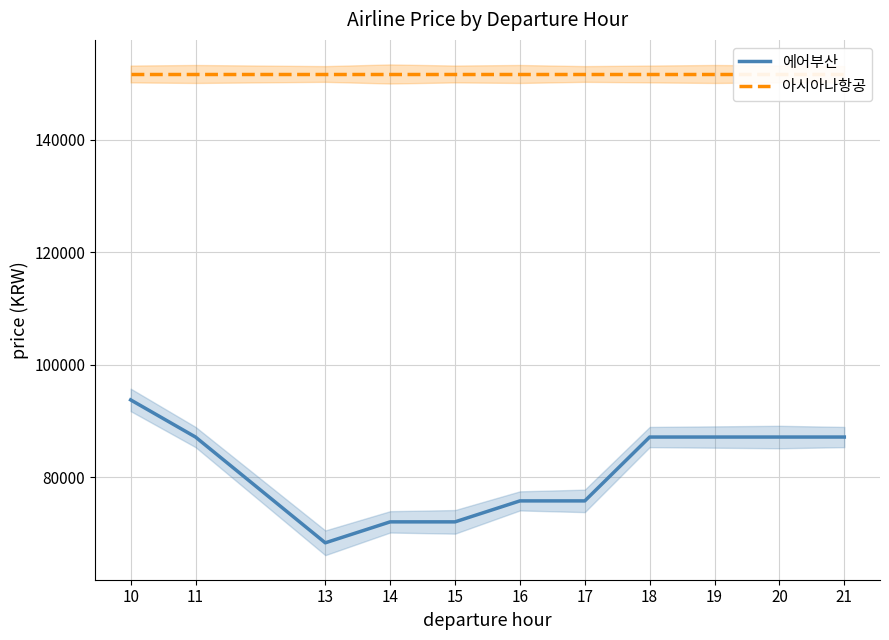

Where is 아시아나항공 nearest to the value 151695?

10